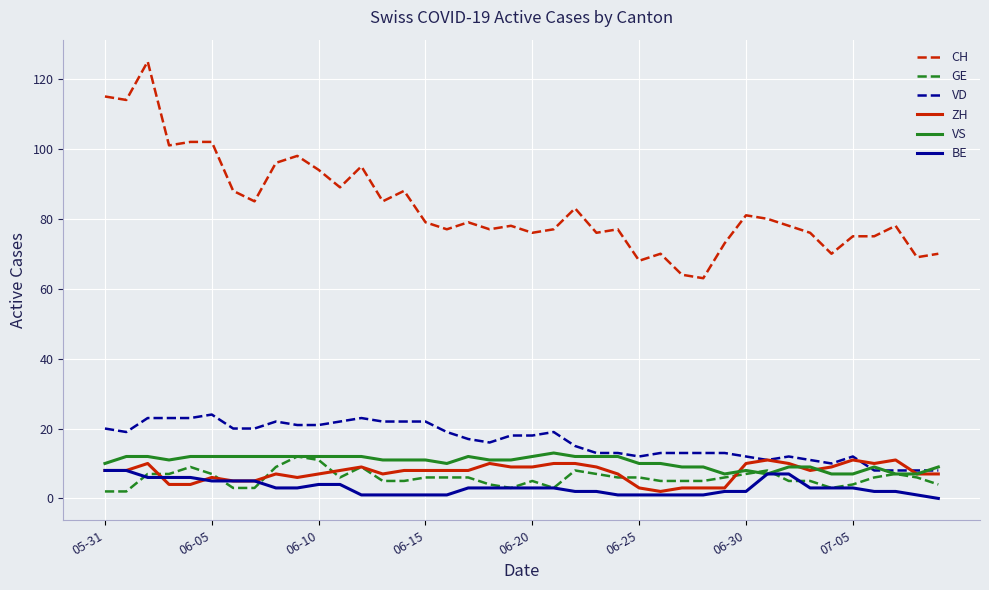

Reading left to right, list all the values displayed in this chart.

CH: 115	114	125	101	102	102	88	85	96	98	94	89	95	85	88	79	77	79	77	78	76	77	83	76	77	68	70	64	63	73	81	80	78	76	70	75	75	78	69	70
GE: 2	2	7	7	9	7	3	3	9	12	11	6	9	5	5	6	6	6	4	3	5	3	8	7	6	6	5	5	5	6	7	8	5	5	3	4	6	7	6	4
VD: 20	19	23	23	23	24	20	20	22	21	21	22	23	22	22	22	19	17	16	18	18	19	15	13	13	12	13	13	13	13	12	11	12	11	10	12	8	8	8	8
ZH: 8	8	10	4	4	6	5	5	7	6	7	8	9	7	8	8	8	8	10	9	9	10	10	9	7	3	2	3	3	3	10	11	10	8	9	11	10	11	7	7
VS: 10	12	12	11	12	12	12	12	12	12	12	12	12	11	11	11	10	12	11	11	12	13	12	12	12	10	10	9	9	7	8	7	9	9	7	7	9	7	7	9
BE: 8	8	6	6	6	5	5	5	3	3	4	4	1	1	1	1	1	3	3	3	3	3	2	2	1	1	1	1	1	2	2	7	7	3	3	3	2	2	1	0